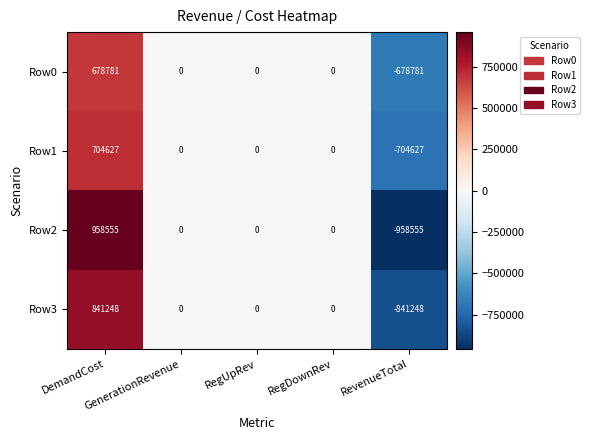

What is the maximum value shown in the chart?

958555